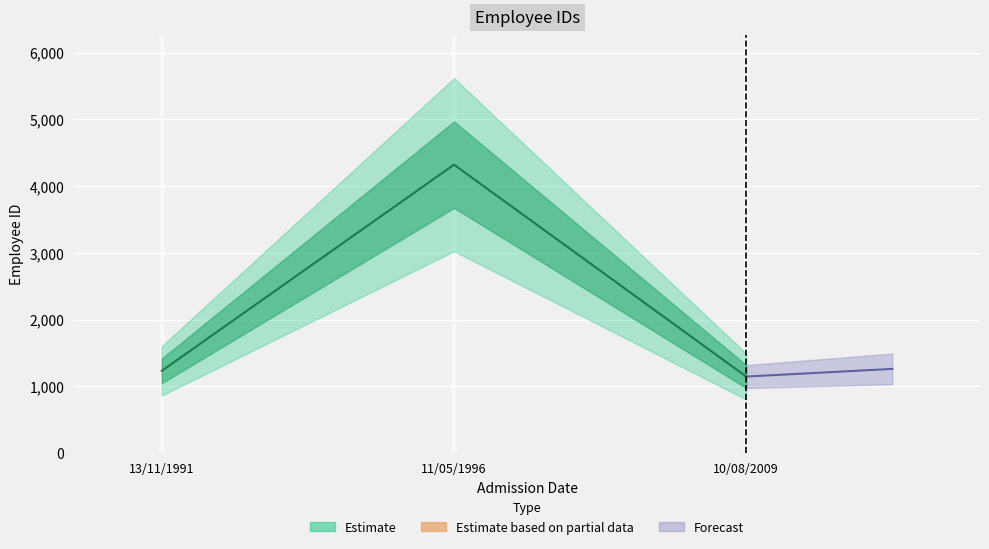

What is the label of the 2nd point from the left?

11/05/1996